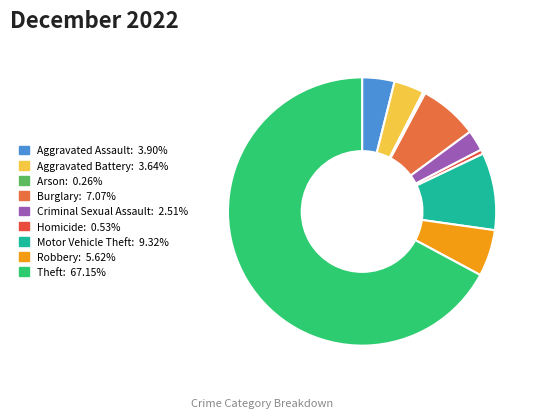

Is there any slice that represents more than half of the pie?

Yes